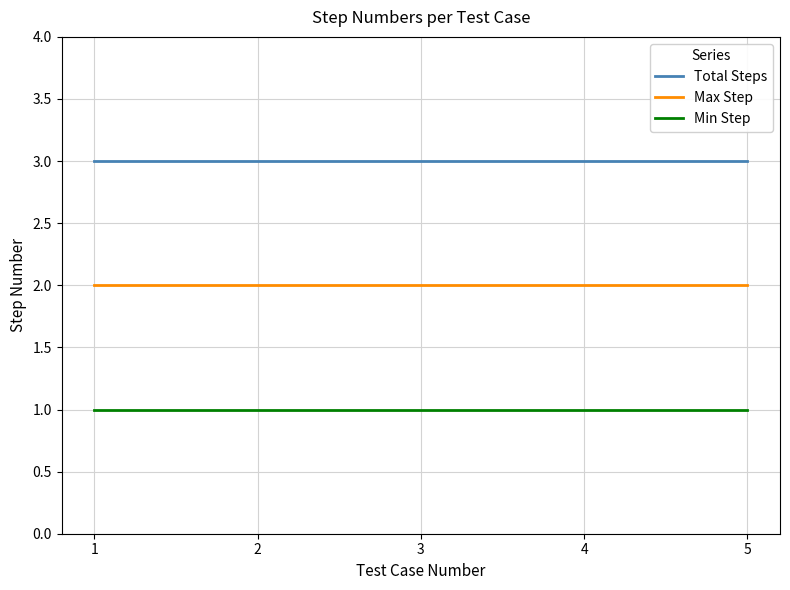

The value of Total Steps at 5 is 1. True or false?

False